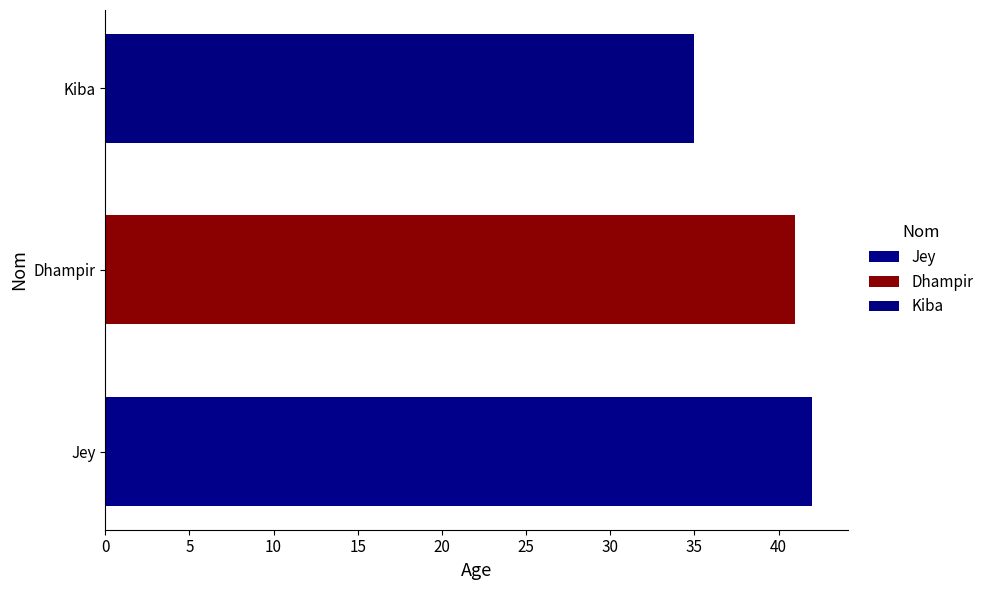

Are the bars horizontal?

Yes